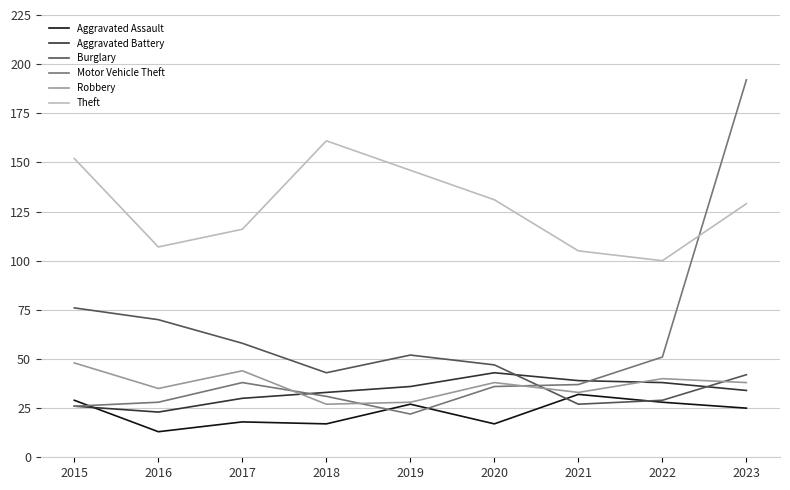

At which category is the sum across all series the highest?

2023